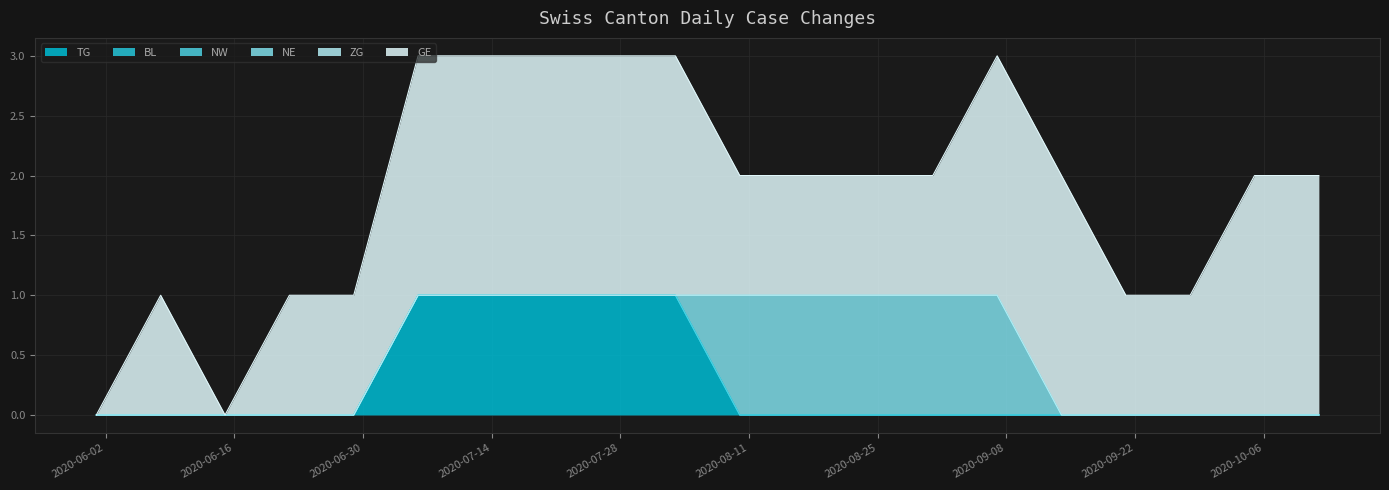

Which series changed the most between 2020-07-20 and 2020-08-03?

TG